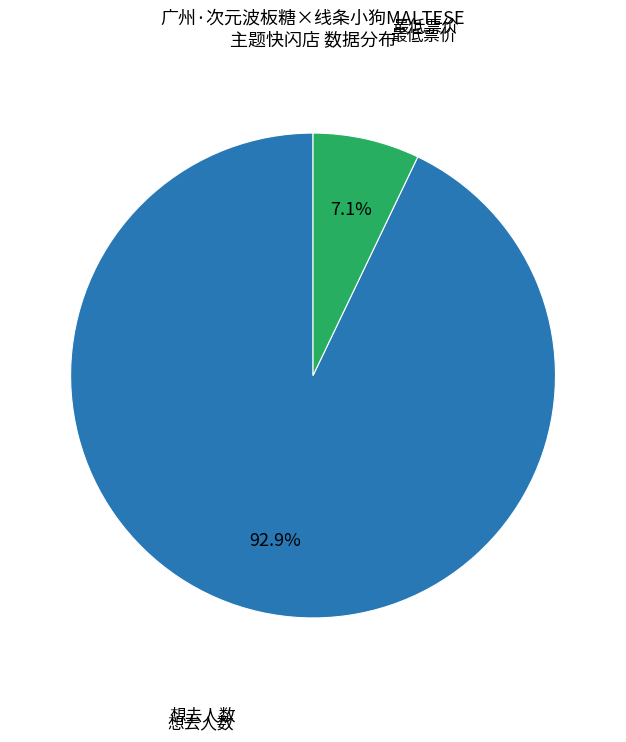

Does any single category account for the majority?

Yes